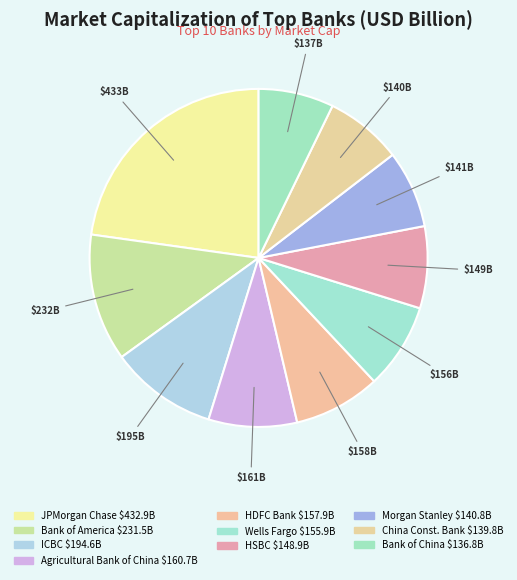

Rank the categories by value from lowest to highest.

Bank of China, China Construction Bank, Morgan Stanley, HSBC Holdings PLC, Wells Fargo, HDFC Bank, Agricultural Bank of China, Industrial and Commercial Bank of China, Bank of America, JPMorgan Chase